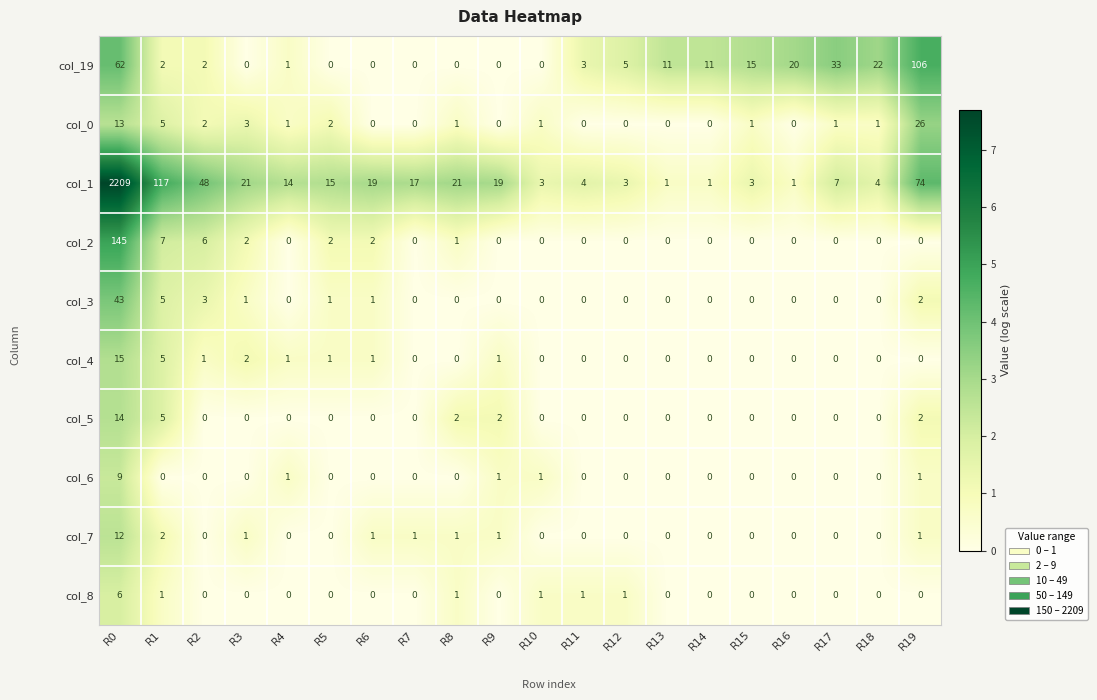

What is the sum of all col_5 values?

25